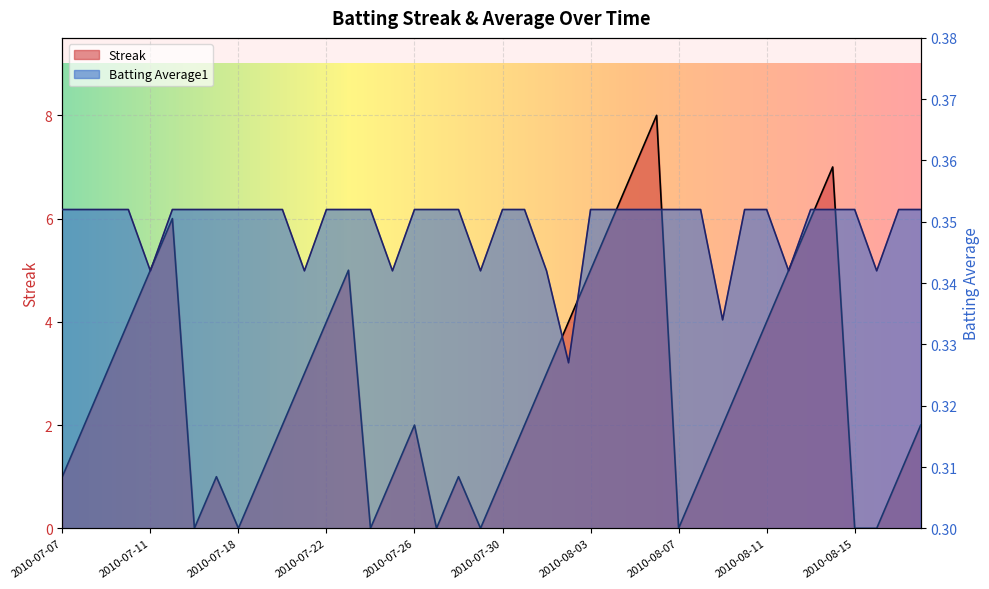

The Streak series shows -3.4 at 2010-07-24. True or false?

False